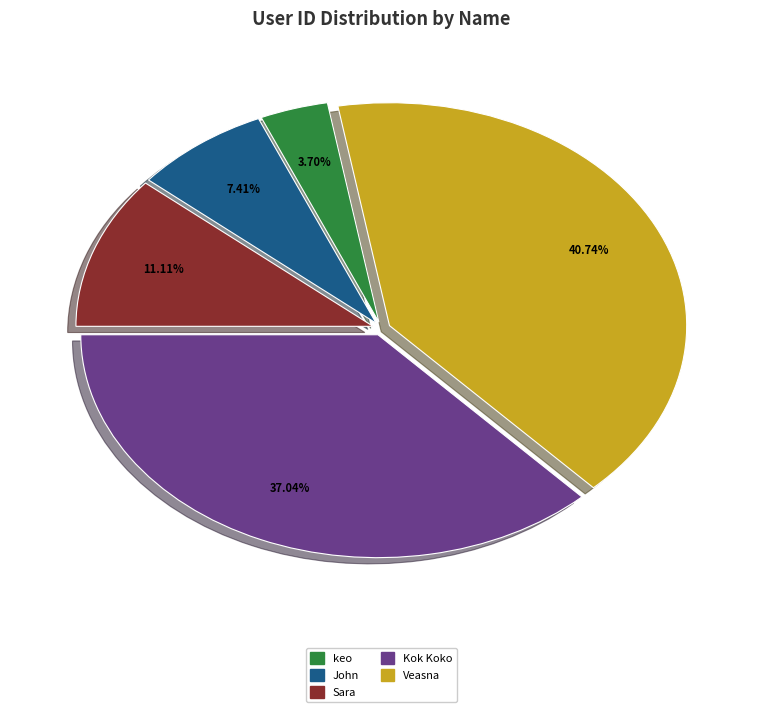

To the nearest percent, what is the difference between the keo and Veasna slice percentages?

37%